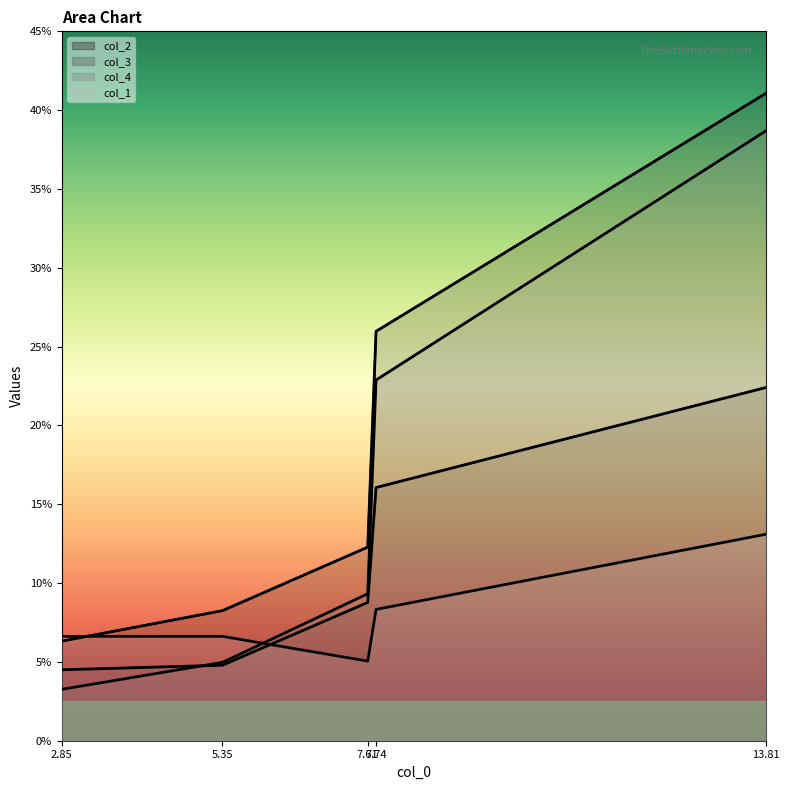

Is it true that col_3 equals 2.1 at 2.85?

False